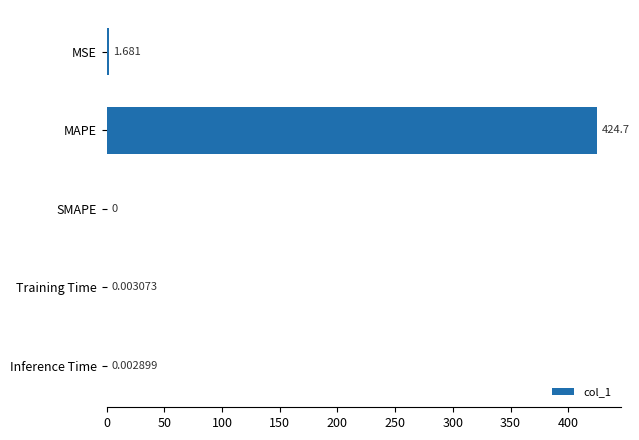

Which has a higher value, SMAPE or Training Time?

Training Time